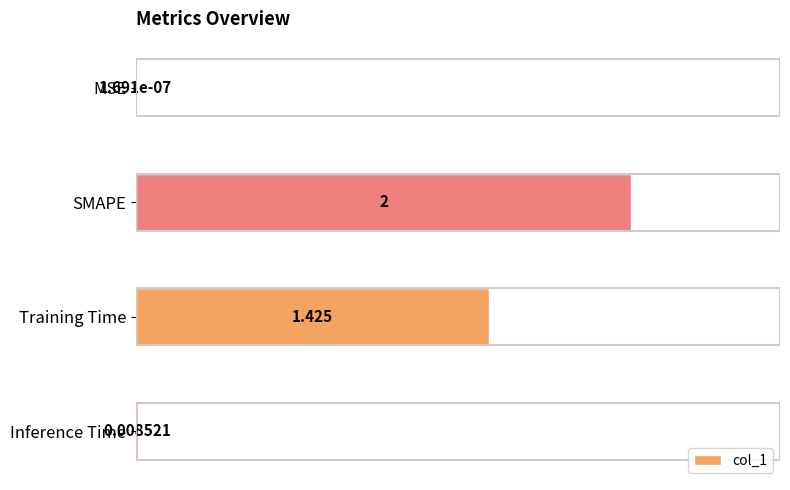

Are the bars horizontal?

Yes